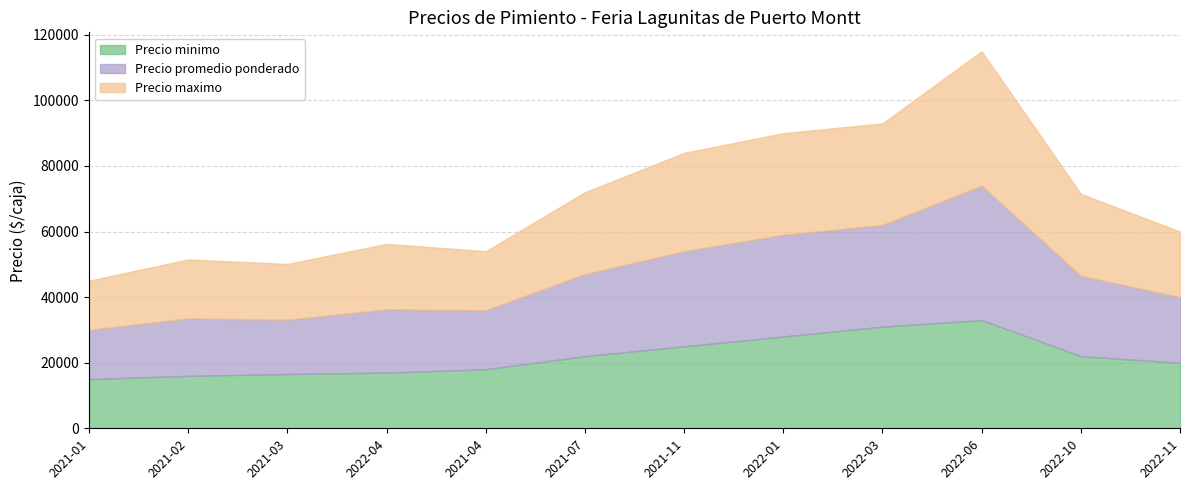

What is the sum of all Precio minimo values?

263556